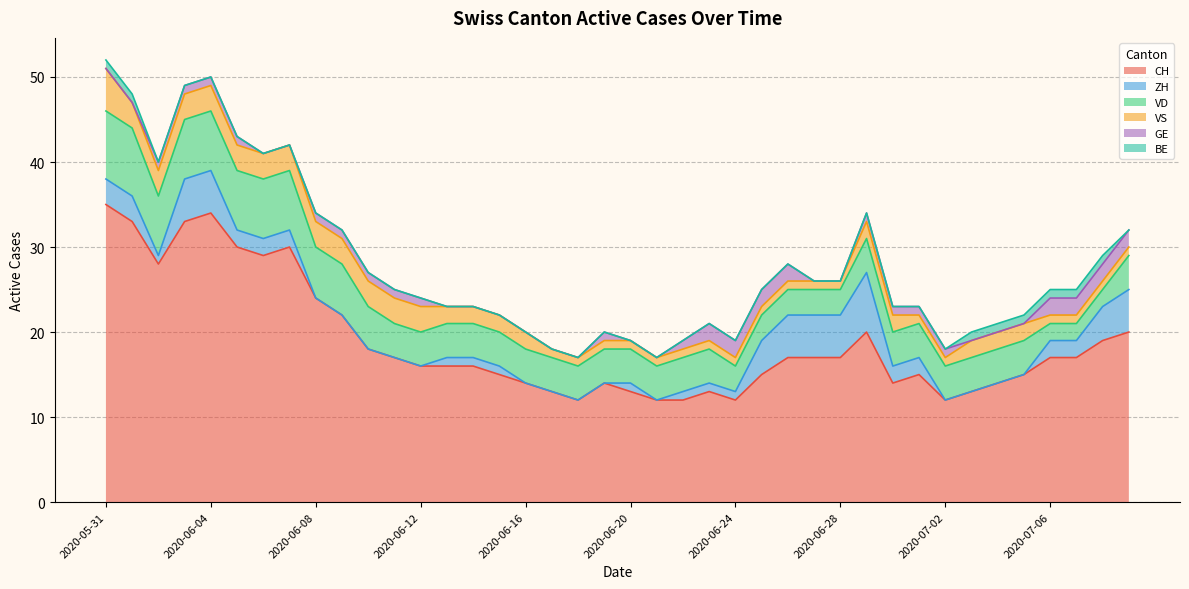

True or false: BE and GE intersect in this chart.

True